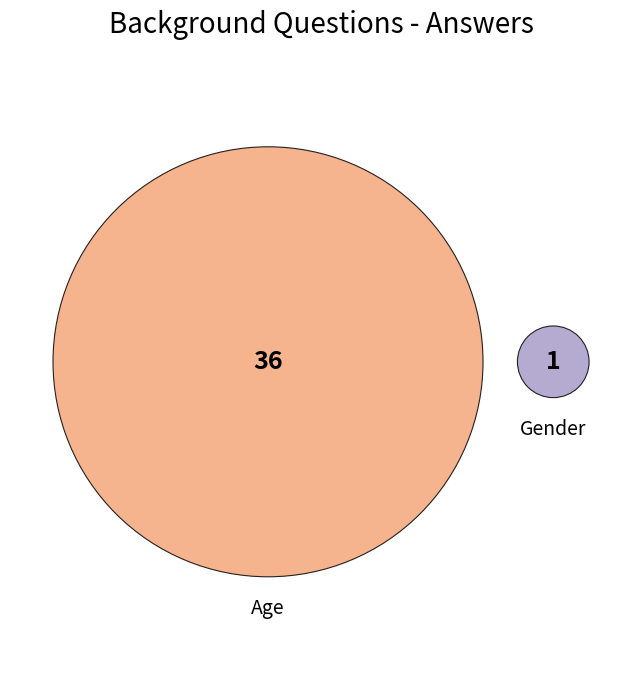

How many segments does this pie chart have?

2